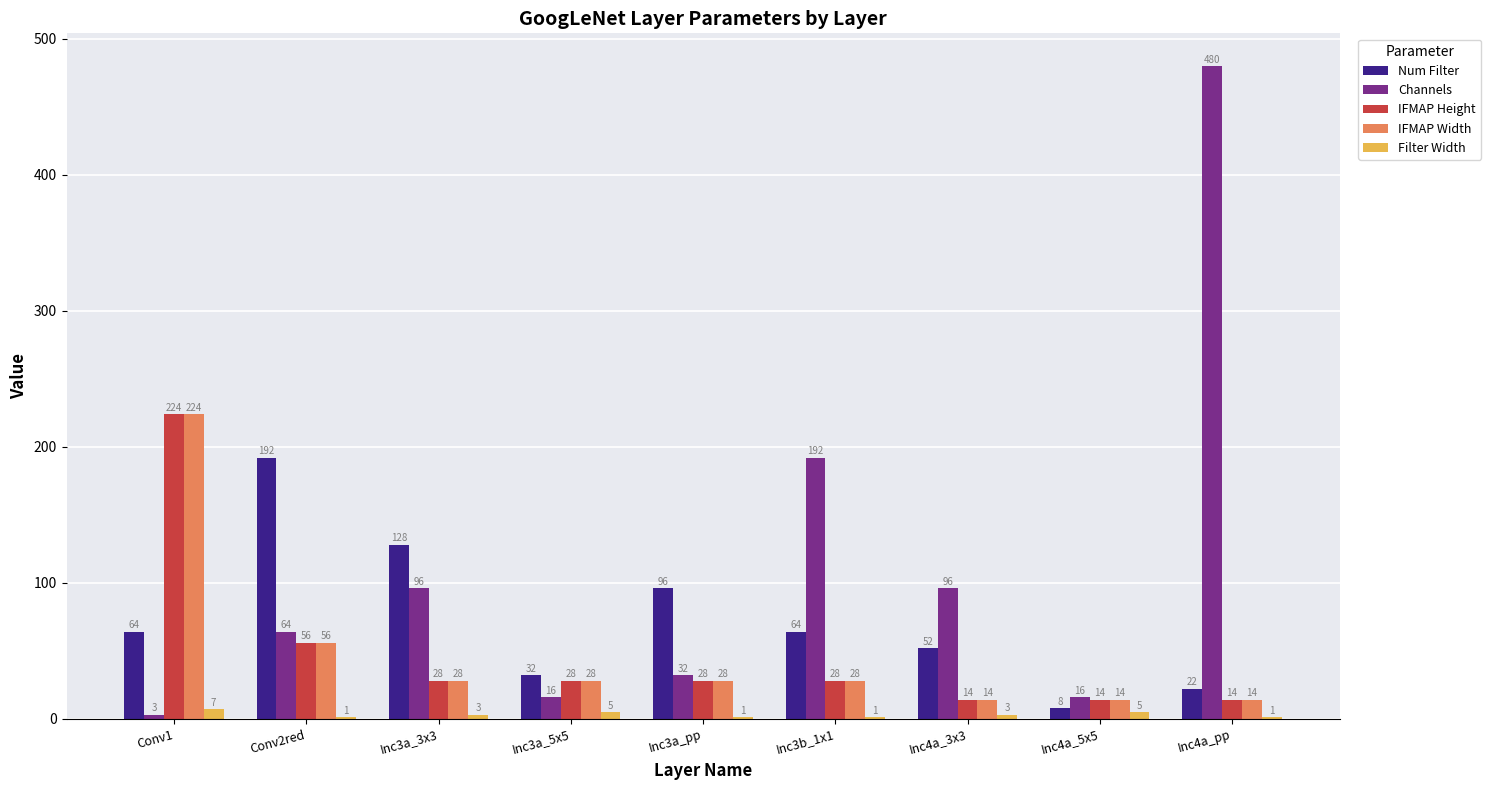

At which label does IFMAP Height first exceed 28?

Conv1